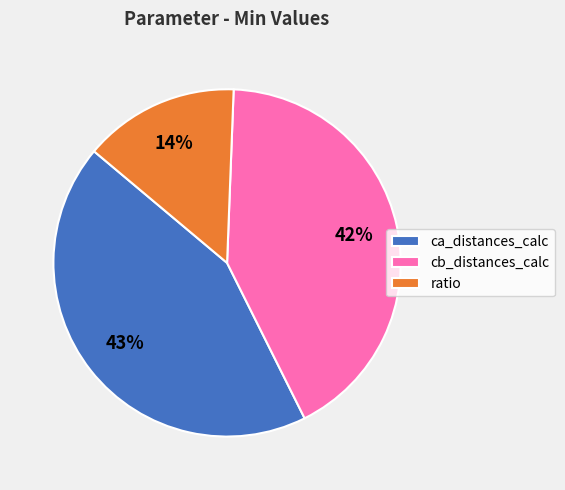

Is the sum of ratio and ca_distances_calc greater than half?

Yes